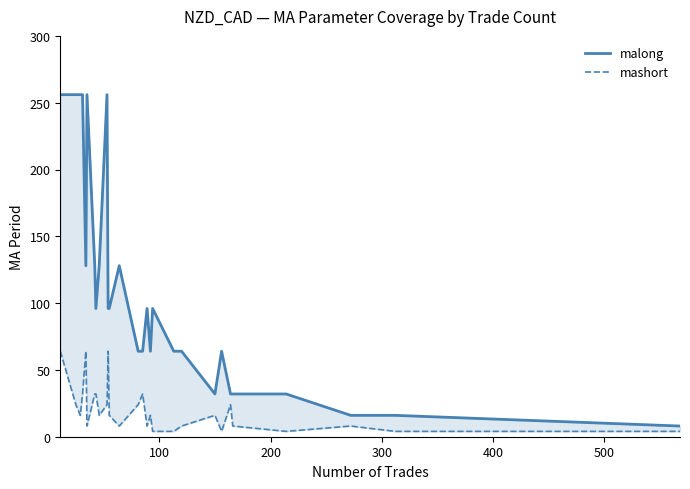

What is the value of the mashort point at the 3rd from the left?

16